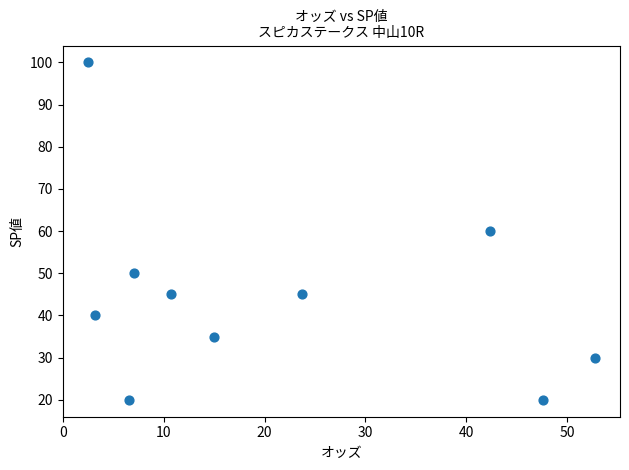

What is the range of Y values (max minus min)?

80